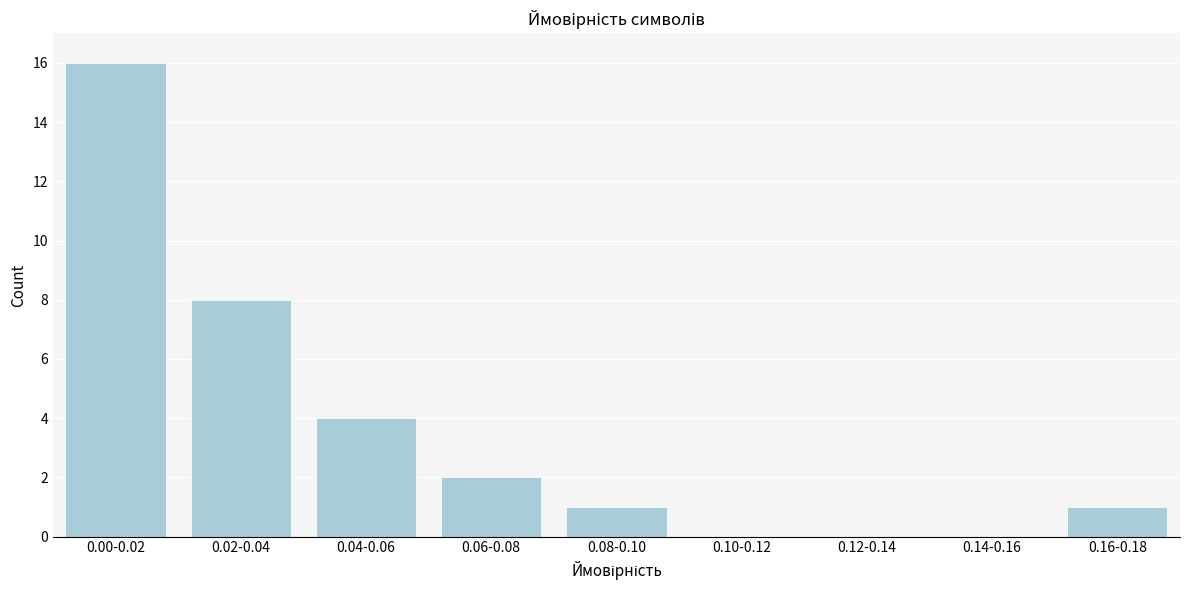

Reading left to right, transcribe all the data shown in this chart.

0.00-0.02=16	0.02-0.04=8	0.04-0.06=4	0.06-0.08=2	0.08-0.10=1	0.10-0.12=0	0.12-0.14=0	0.14-0.16=0	0.16-0.18=1